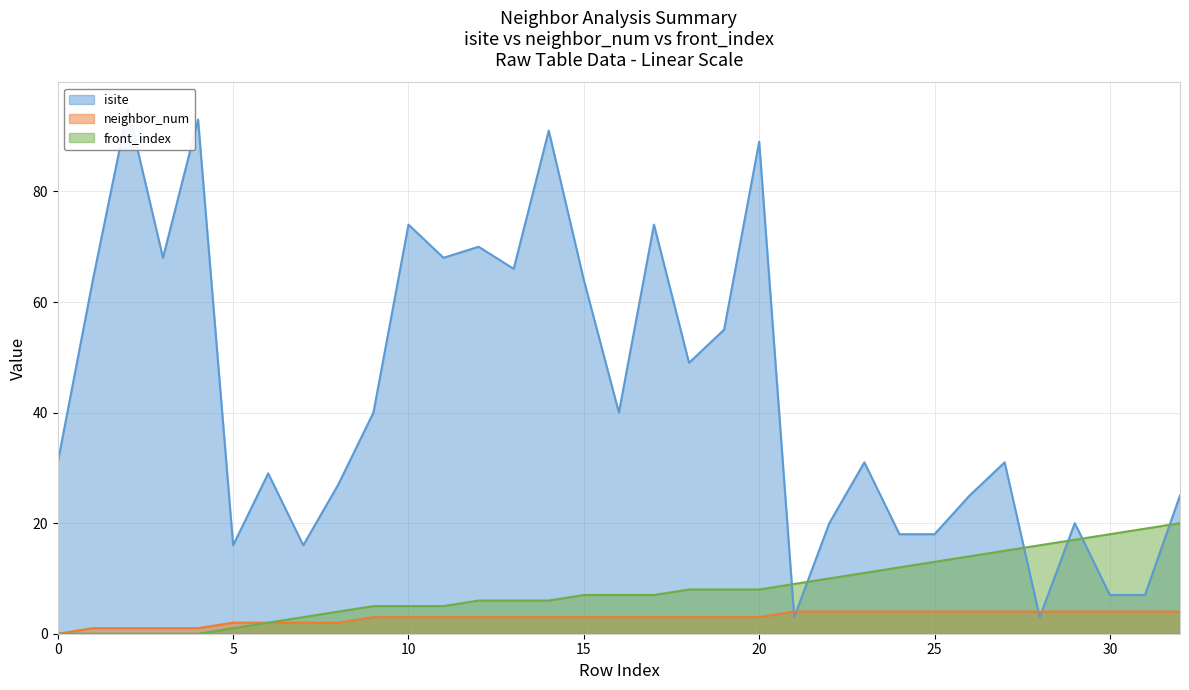

Is the value of neighbor_num at 18 greater than the value of front_index at 20?

No